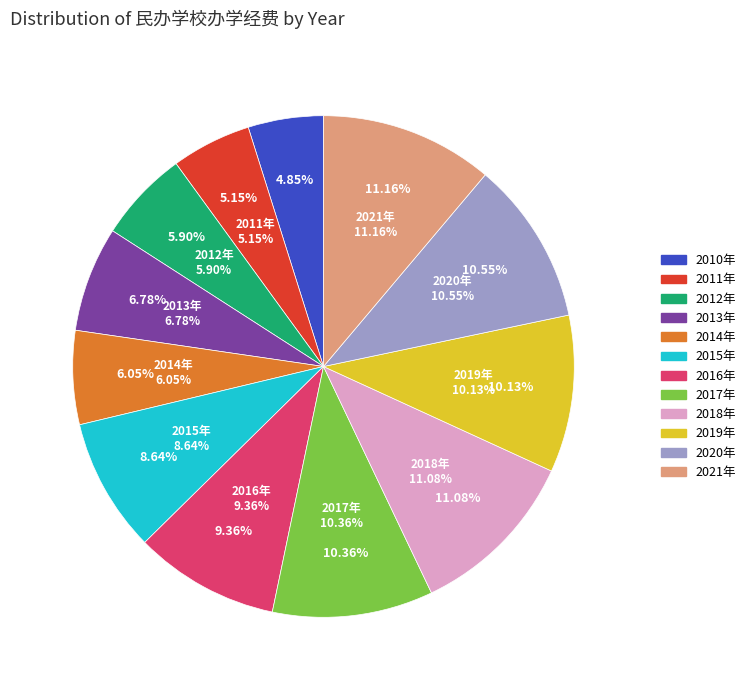

Which slice is the largest?

2021年